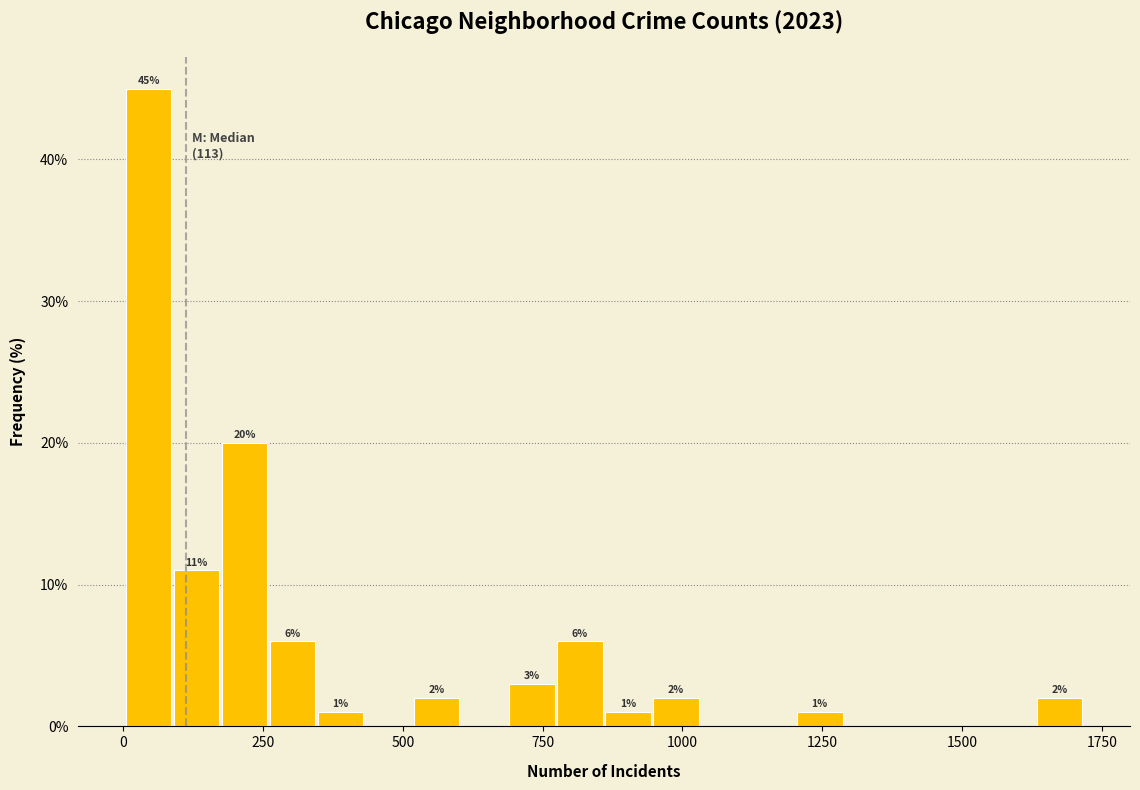

Read against the x-axis, roughly where is the centre of the tallest bar?

50